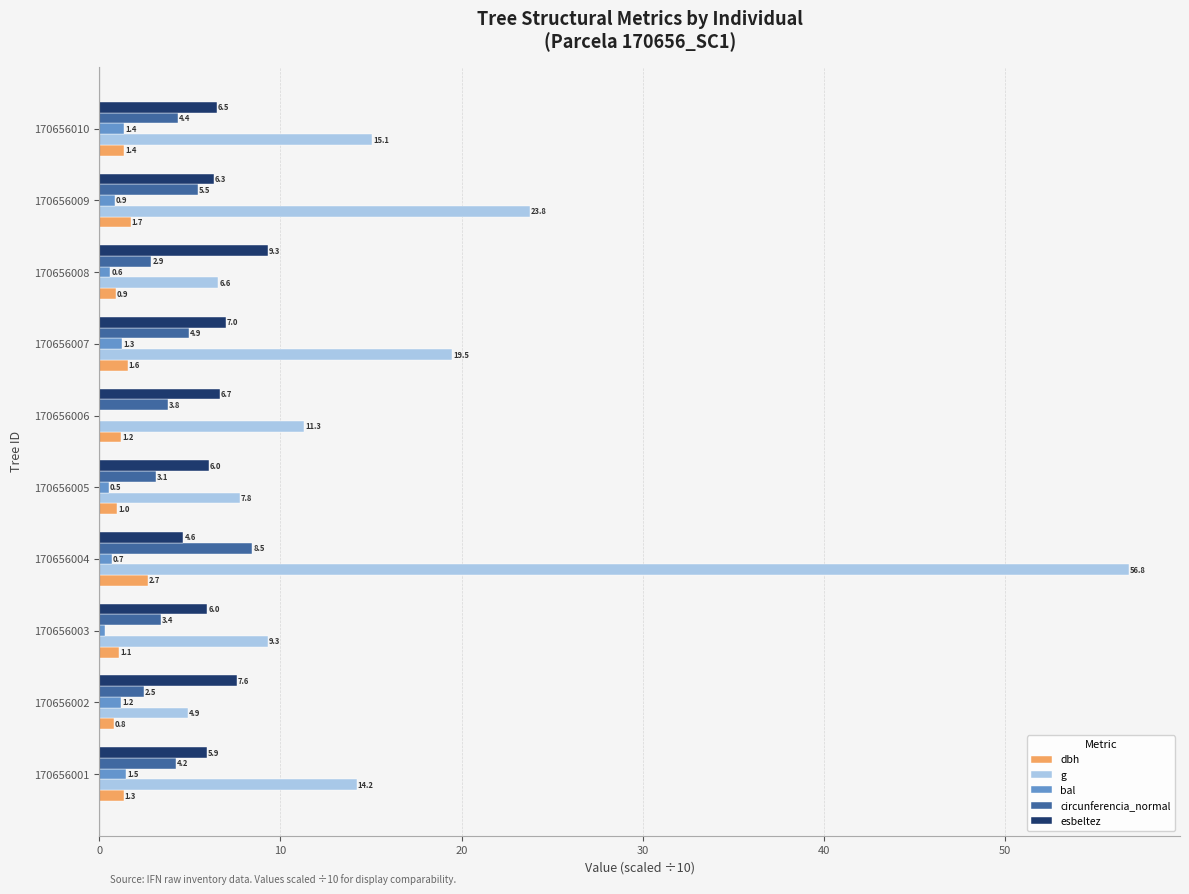

At which category is the sum across all series the highest?

170656004